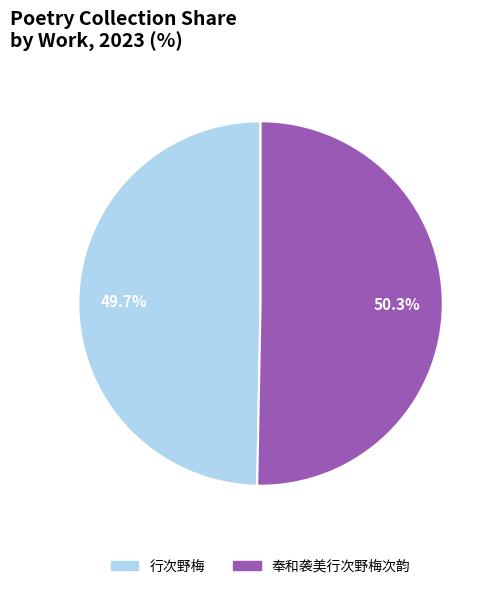

What percentage is the 奉和袭美行次野梅次韵 slice, to the nearest percent?

50%